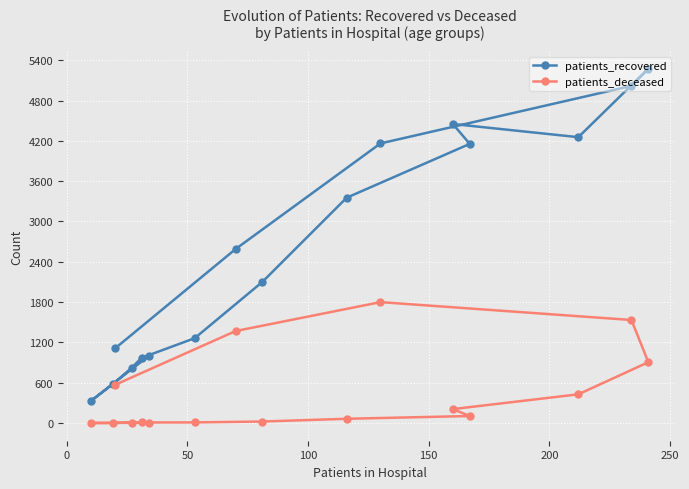

What are all the series names shown in the legend?

patients_recovered, patients_deceased